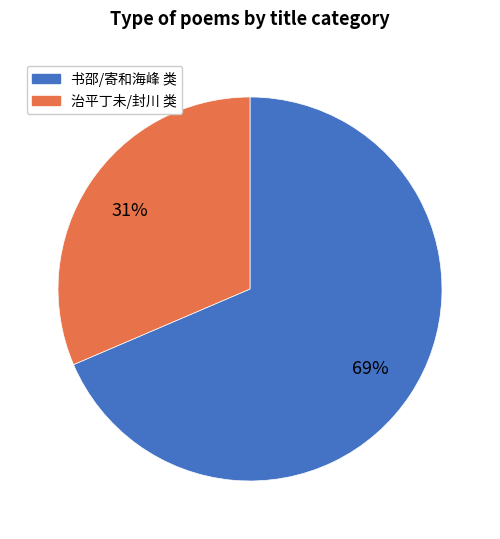

Rank the categories by value from lowest to highest.

治平丁未/封川 类, 书邵/寄和海峰 类